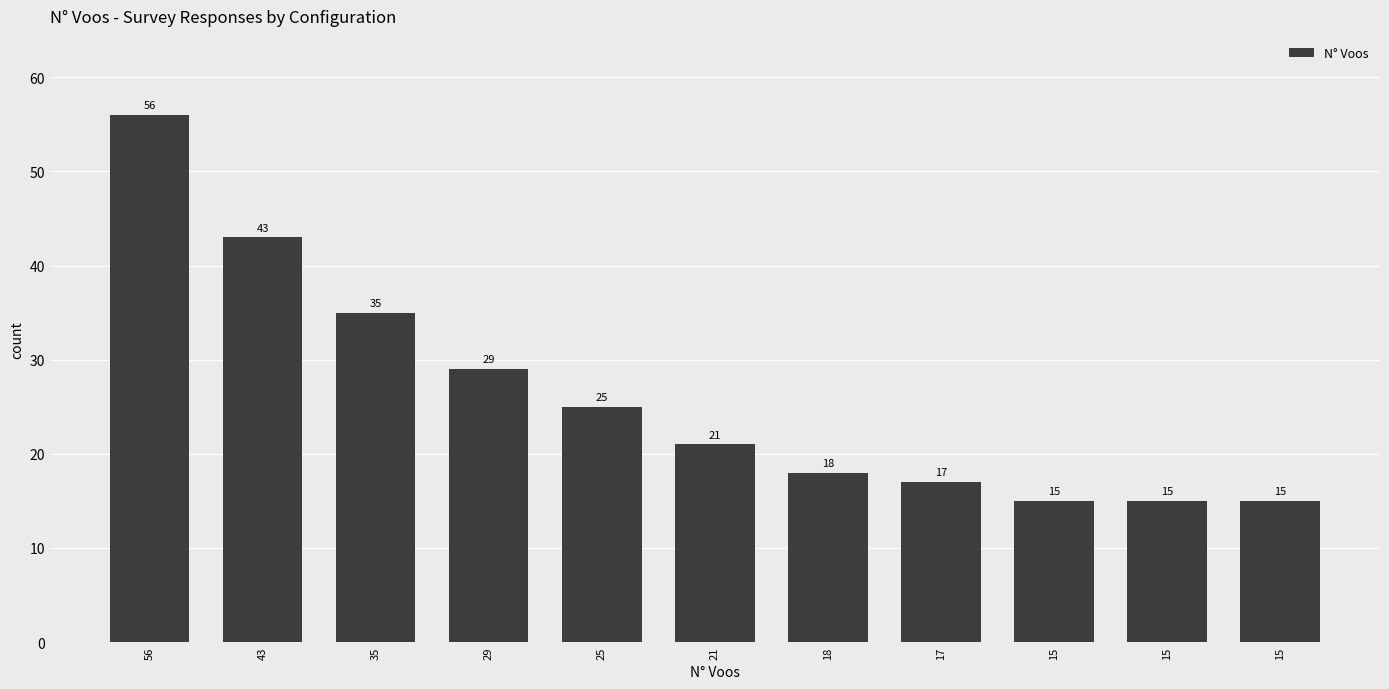

How many bars are there in total?

11